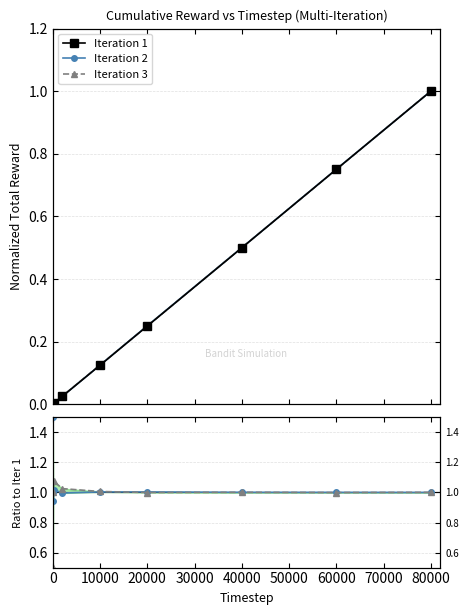

True or false: Iter 2 / Iter 1 and Iteration 1 intersect in this chart.

False